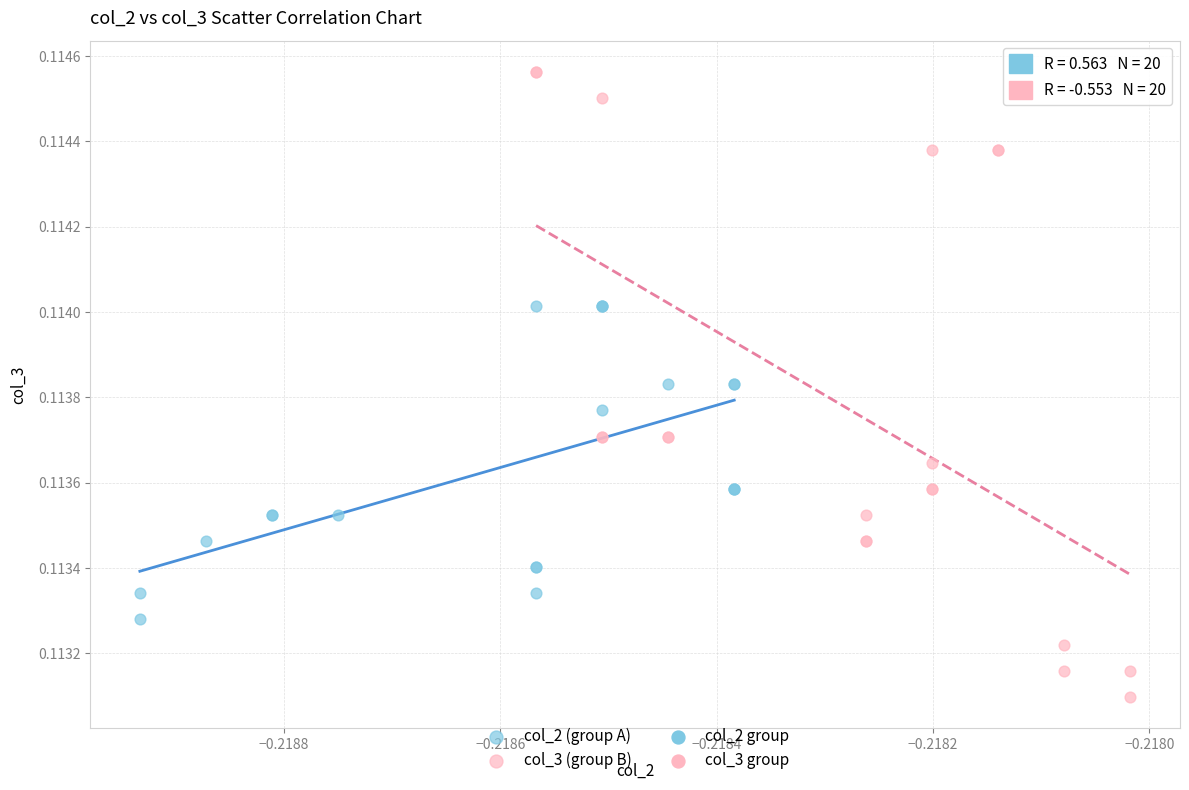

Which series has the widest spread of Y values?

col_3 (group B)